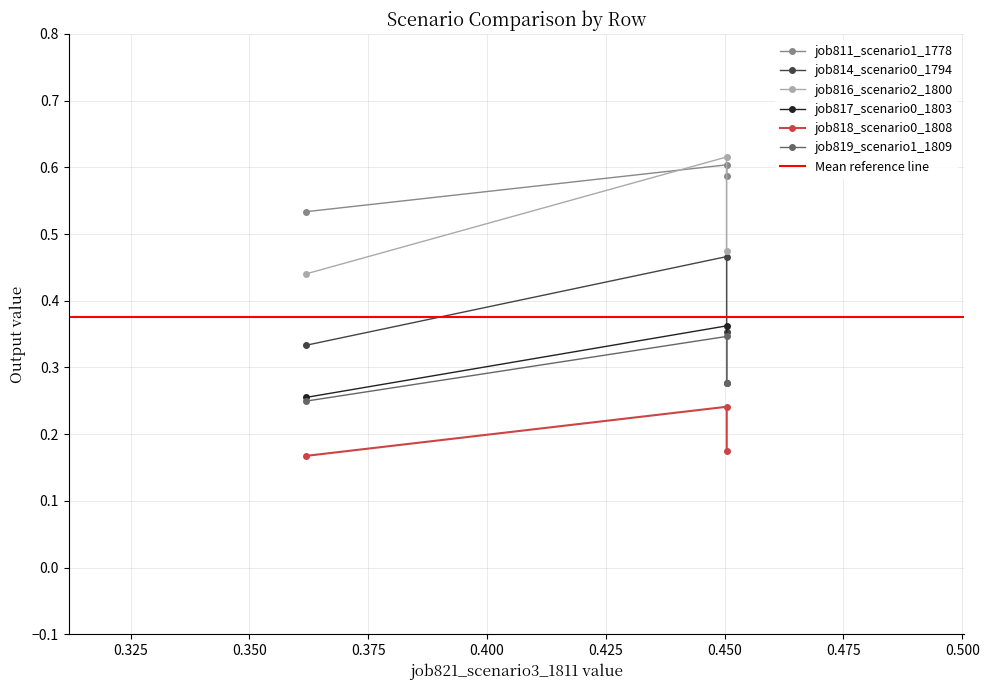

What is the maximum value for job816_scenario2_1800?

0.6